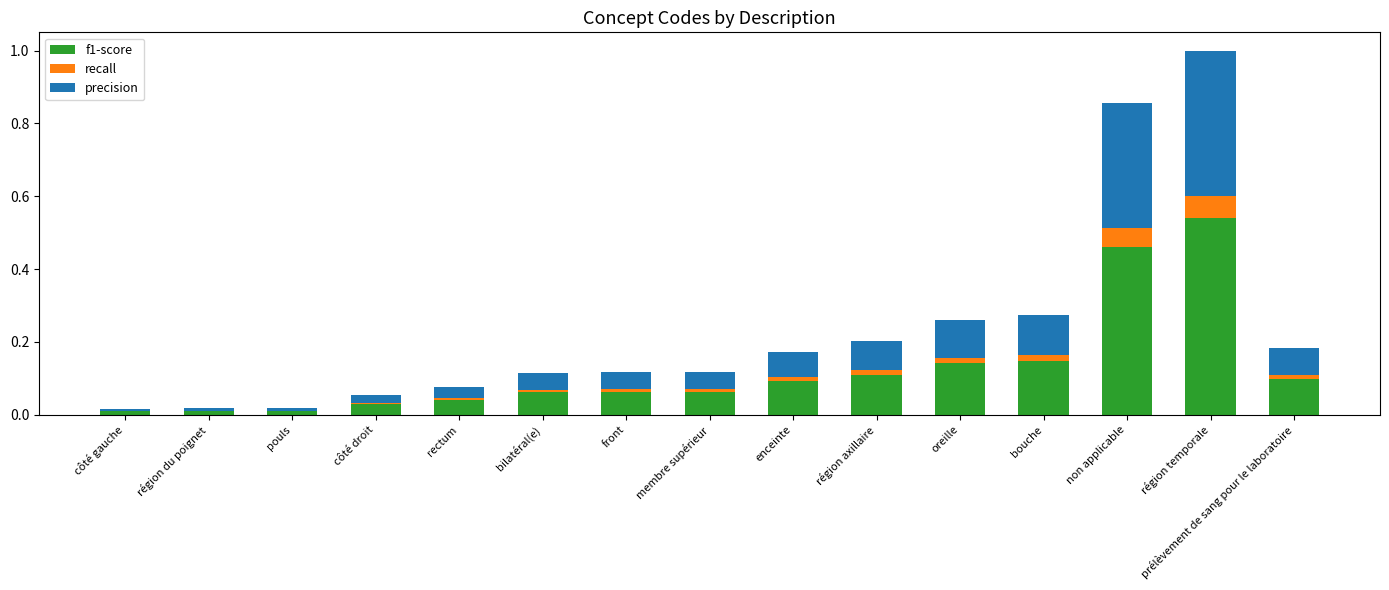

At which category is the sum across all series the highest?

région temporale